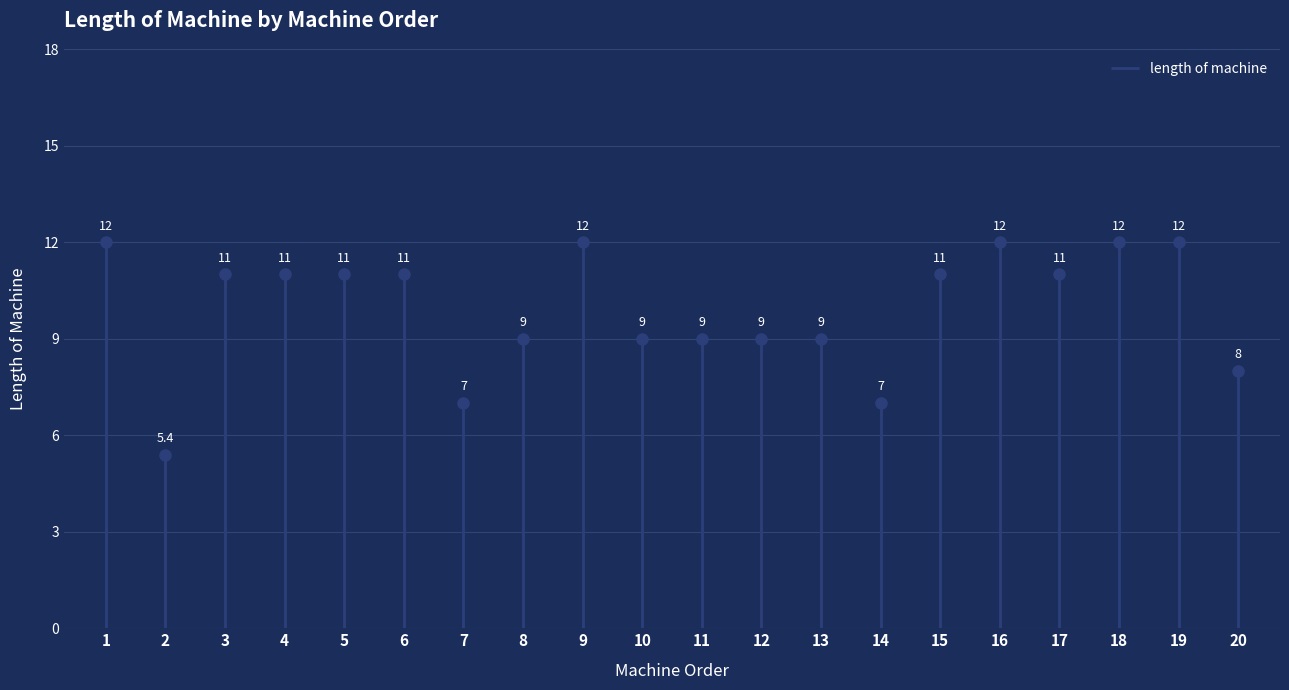

Approximately how many times larger is the value at 11 compared to 6?

0.8